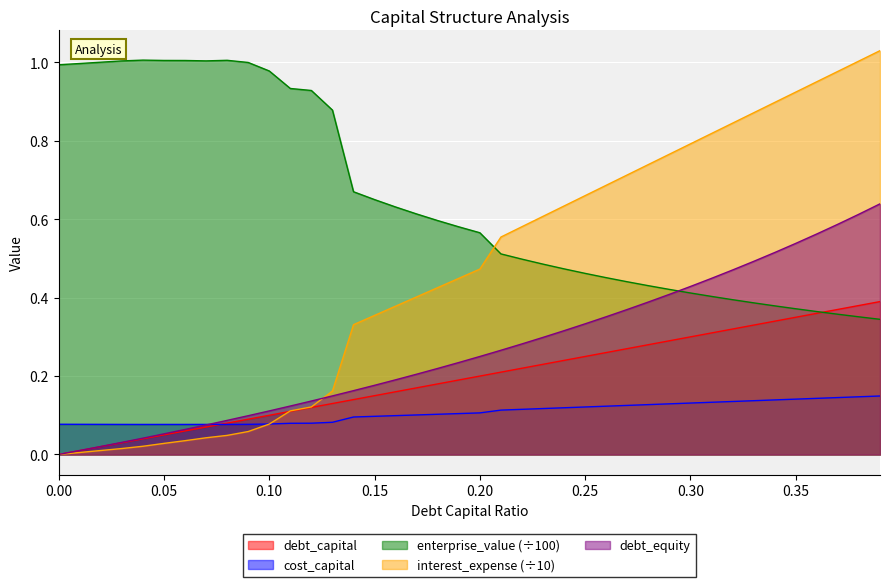

What is the total value across all series at 0.05?

1.2